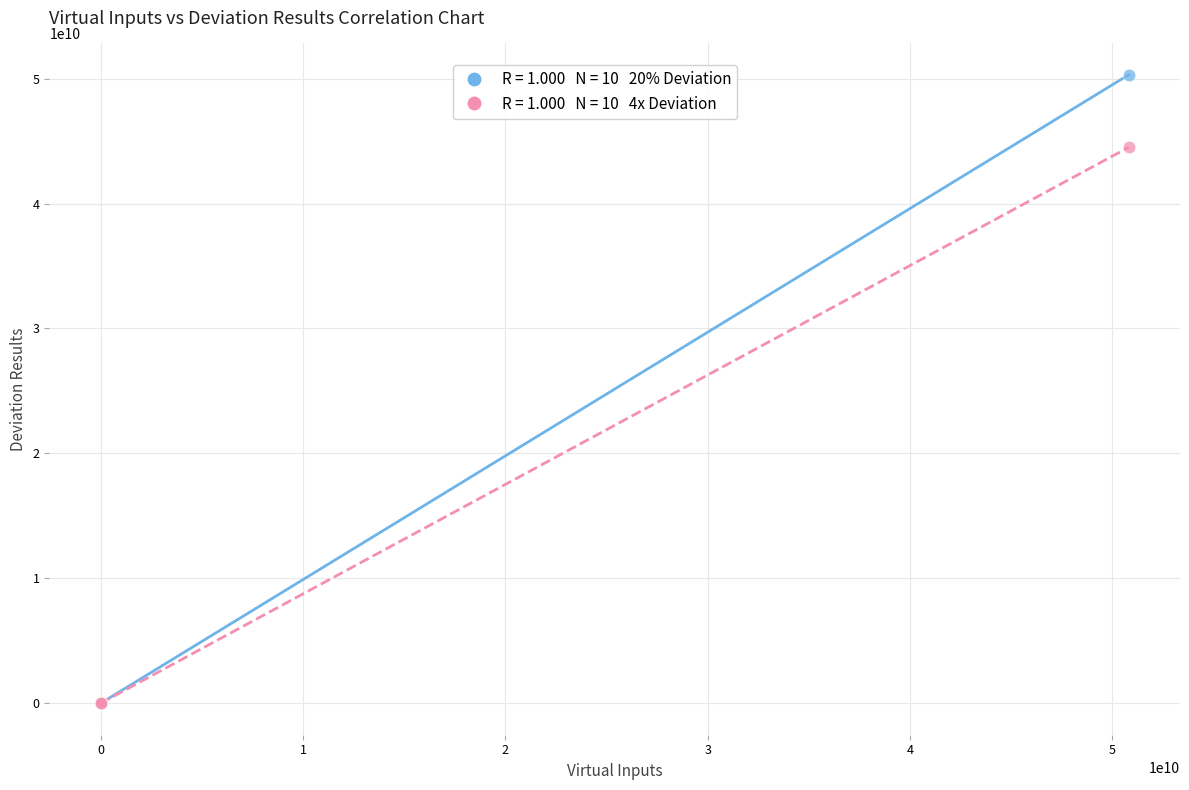

Across all series, what Y value is closest to 25150000000?

44500000000.0